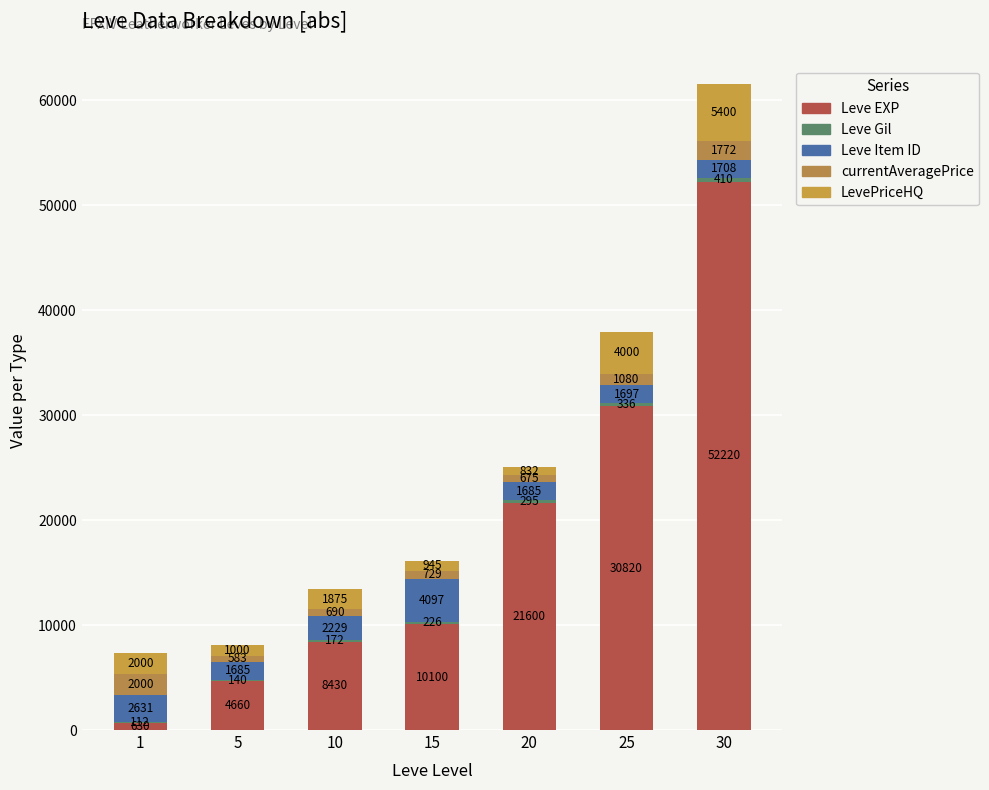

What is the average value of the LevePriceHQ series?

2293